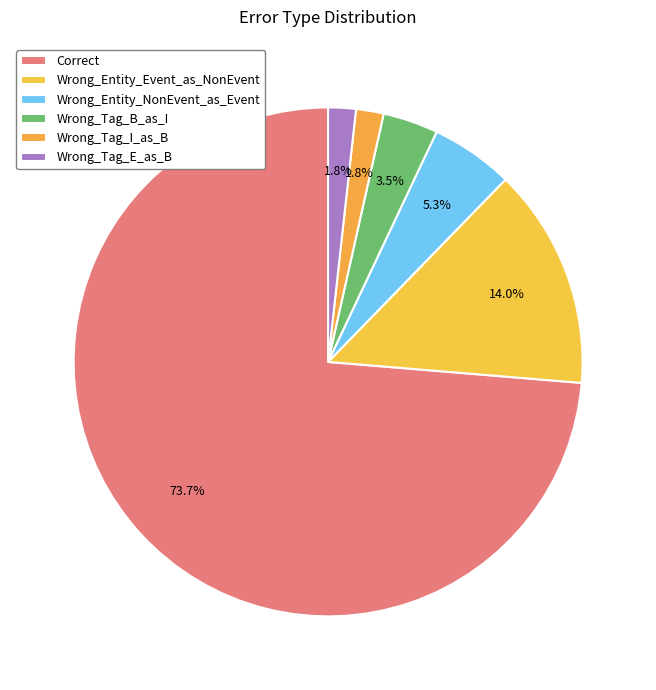

How many segments does this pie chart have?

6